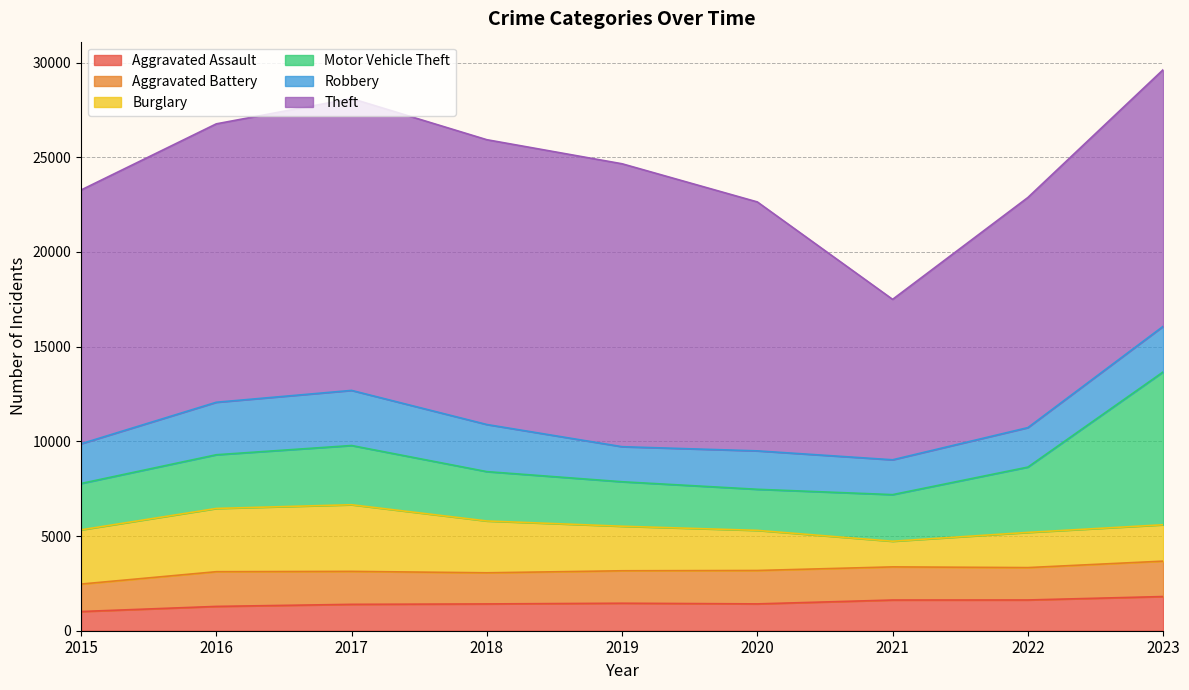

What are all the series names shown in the legend?

Aggravated Assault, Aggravated Battery, Burglary, Motor Vehicle Theft, Robbery, Theft